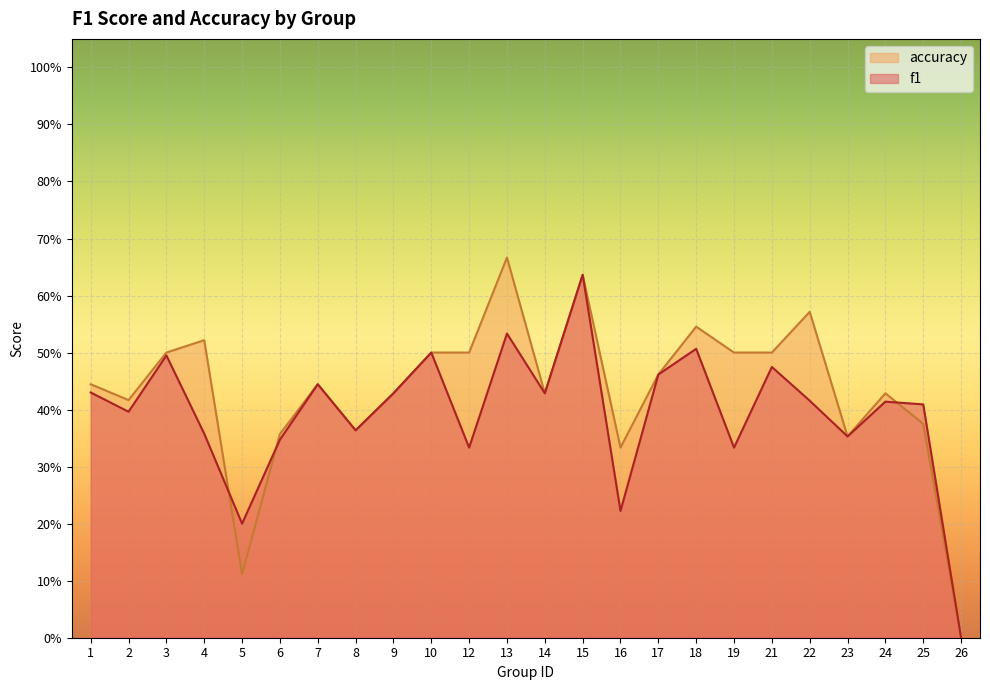

Does the chart display data point markers on the line(s)?

No